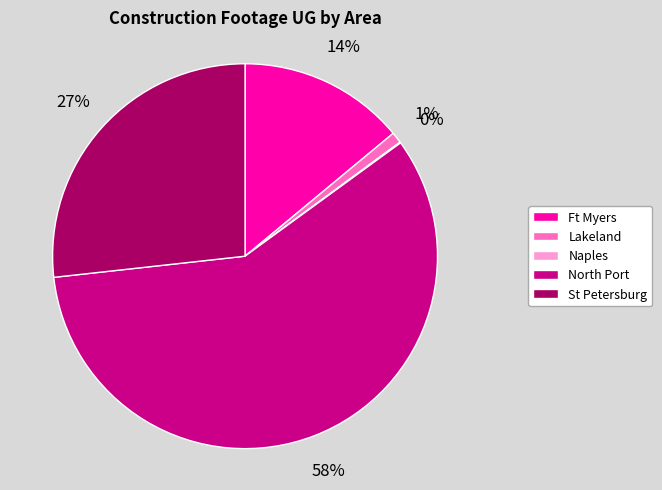

Is it true that Lakeland is 1% of the pie?

True